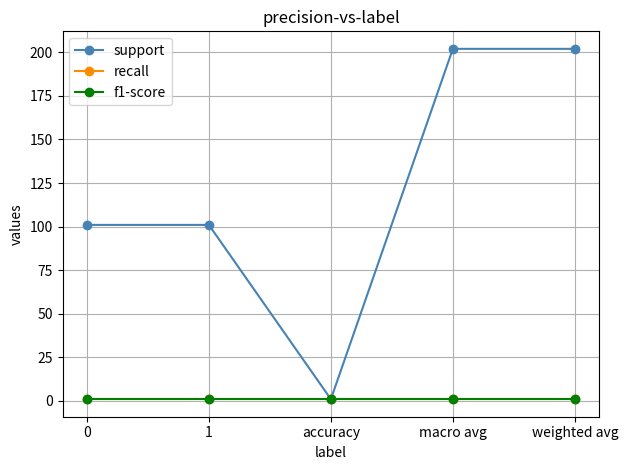

True or false: f1-score has more than 0 points higher than both neighbors.

False